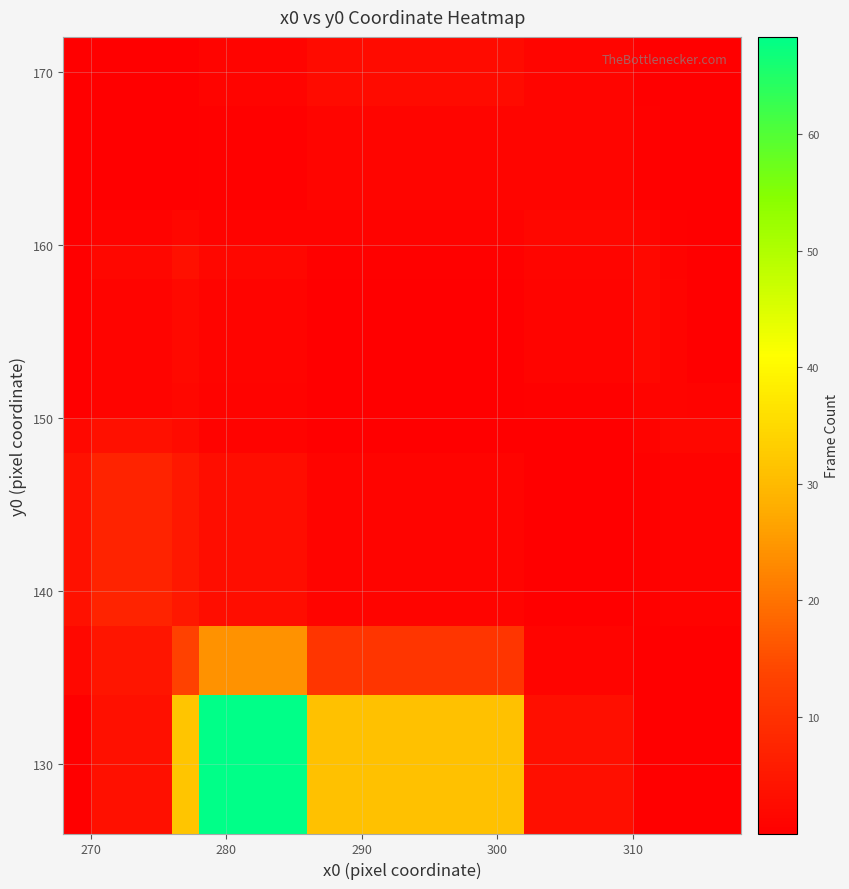

At how many categories does at least one series exceed 26?

3